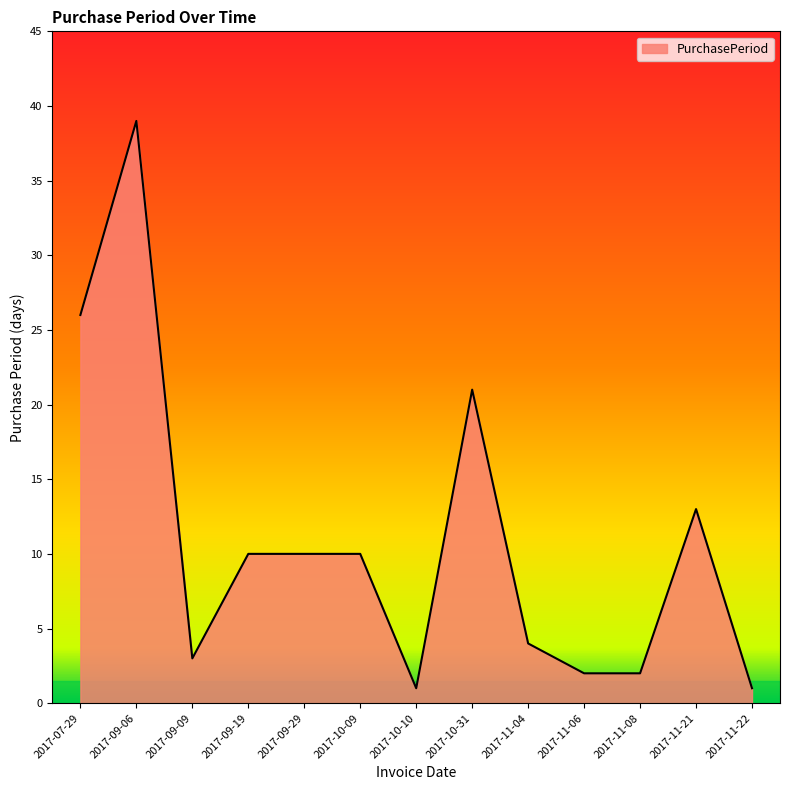

Reading right to left, extract all data points from this chart.

2017-11-22=1	2017-11-21=13	2017-11-08=2	2017-11-06=2	2017-11-04=4	2017-10-31=21	2017-10-10=1	2017-10-09=10	2017-09-29=10	2017-09-19=10	2017-09-09=3	2017-09-06=39	2017-07-29=26